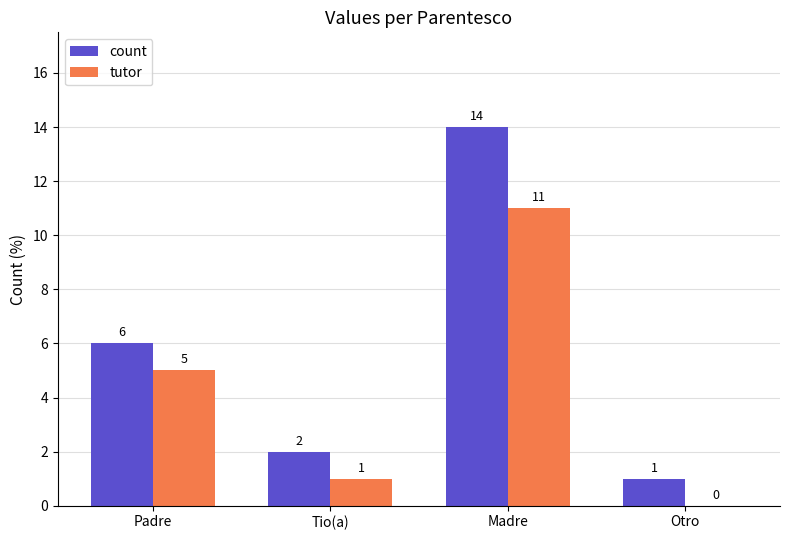

Which category has the highest value in the count series?

Madre